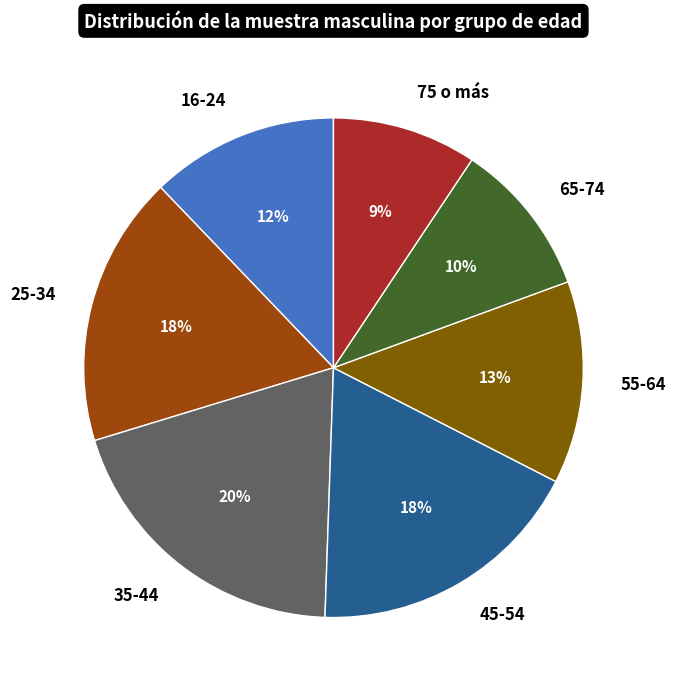

How many segments does this pie chart have?

7